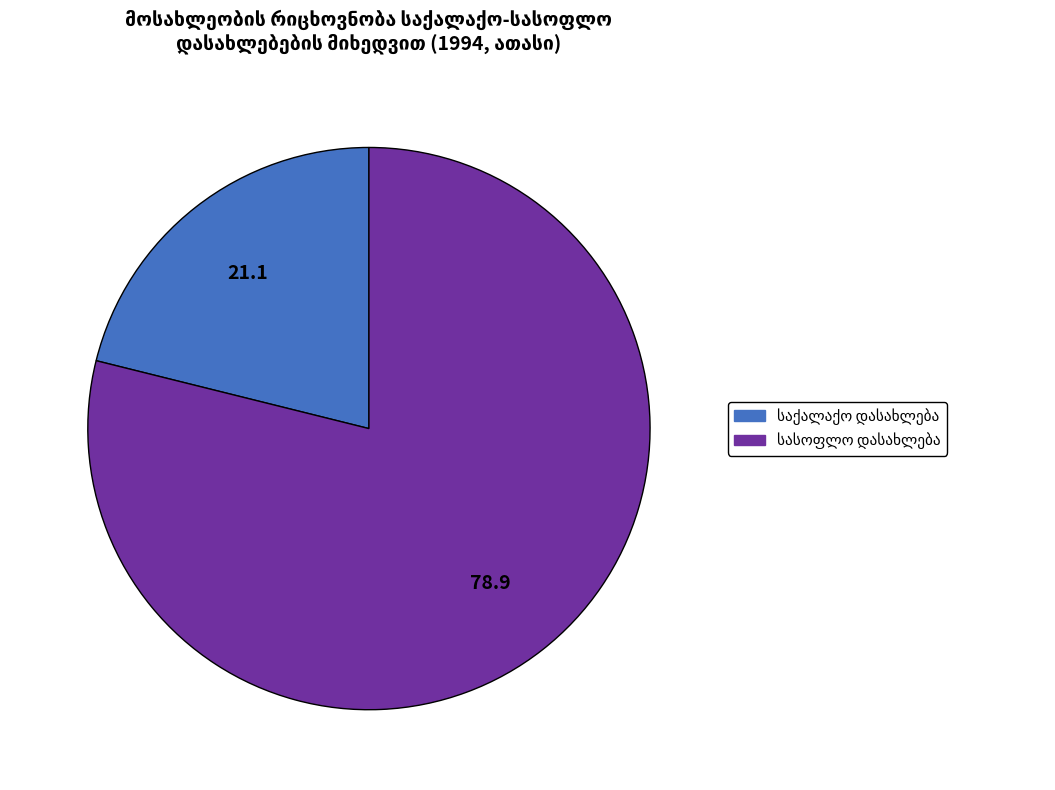

Is there any slice that represents more than half of the pie?

Yes